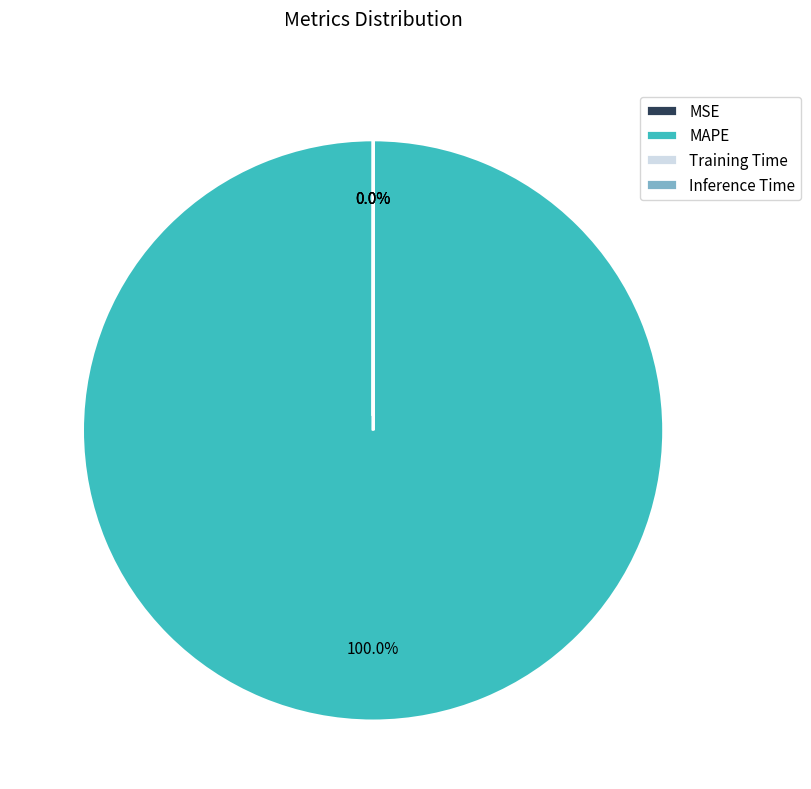

To the nearest percent, what is the average slice percentage?

25%